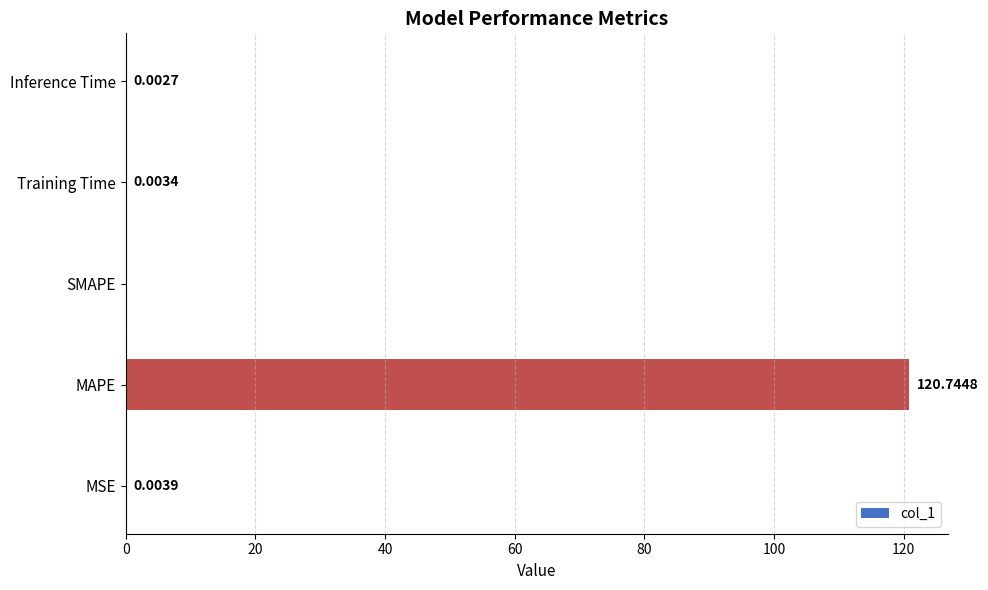

What is the sum of all values?

120.8